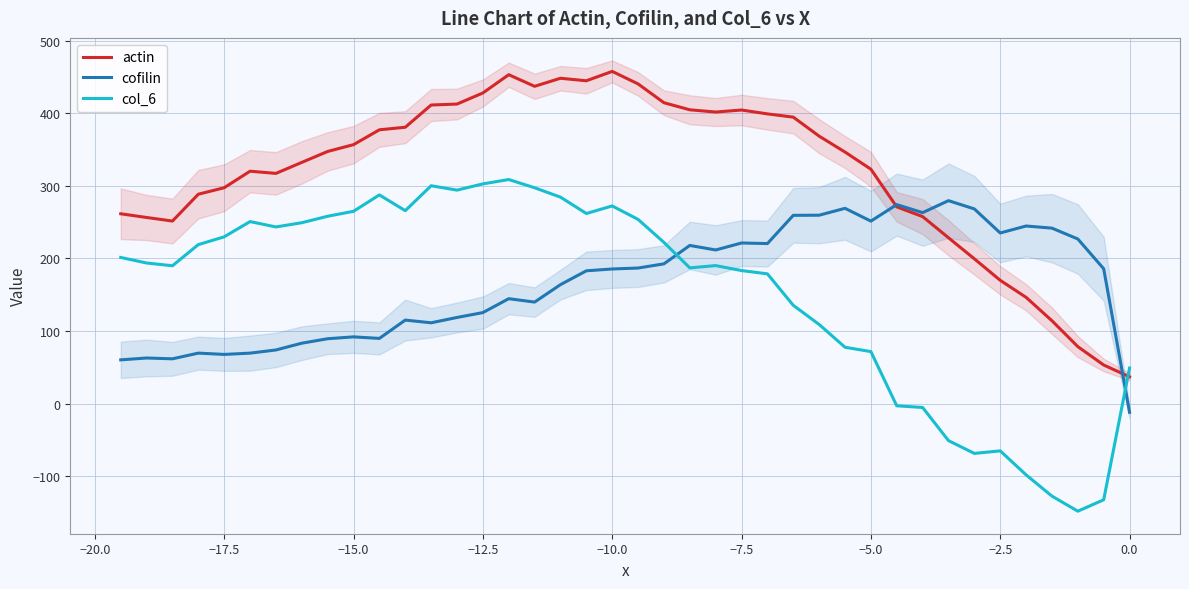

Reading left to right, what are all the values shown in this chart?

actin: 261.4	256.3	251.4	288.4	297.3	320.1	317.1	332.2	347.3	356.7	377.1	380.6	411.3	412.6	427.9	453.0	437.0	448.1	444.6	457.6	440.3	414.4	404.7	401.6	404.4	399.0	394.6	368.4	346.5	322.8	270.9	257.5	228.4	199.4	169.8	146.3	114.1	78.4	53.1	36.8
cofilin: 60.1	62.7	61.6	69.4	67.6	69.4	73.8	83.1	89.3	91.8	89.7	114.9	111.2	118.6	125.3	144.4	139.8	163.8	182.8	185.4	186.7	192.4	217.8	211.6	221.2	220.4	259.3	259.4	268.9	251.3	274.1	263.0	279.5	268.1	235.0	244.6	241.6	226.7	185.7	-12.0
col_6: 201.3	193.6	189.8	218.9	229.7	250.7	243.3	249.1	258.0	264.8	287.4	265.7	300.0	294.0	302.6	308.6	297.3	284.3	261.8	272.2	253.7	222.0	186.9	190.0	183.2	178.7	135.3	108.9	77.5	71.5	-3.1	-5.4	-51.1	-68.7	-65.2	-98.3	-127.6	-148.3	-132.6	48.9